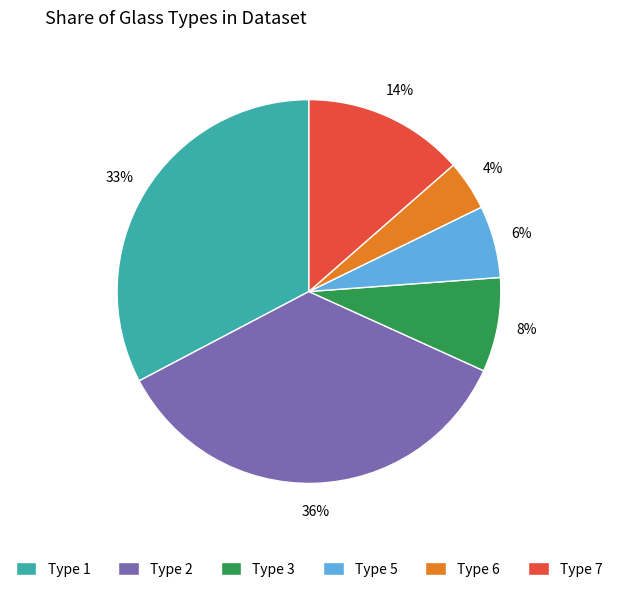

Is Type 1 the majority of the pie?

No